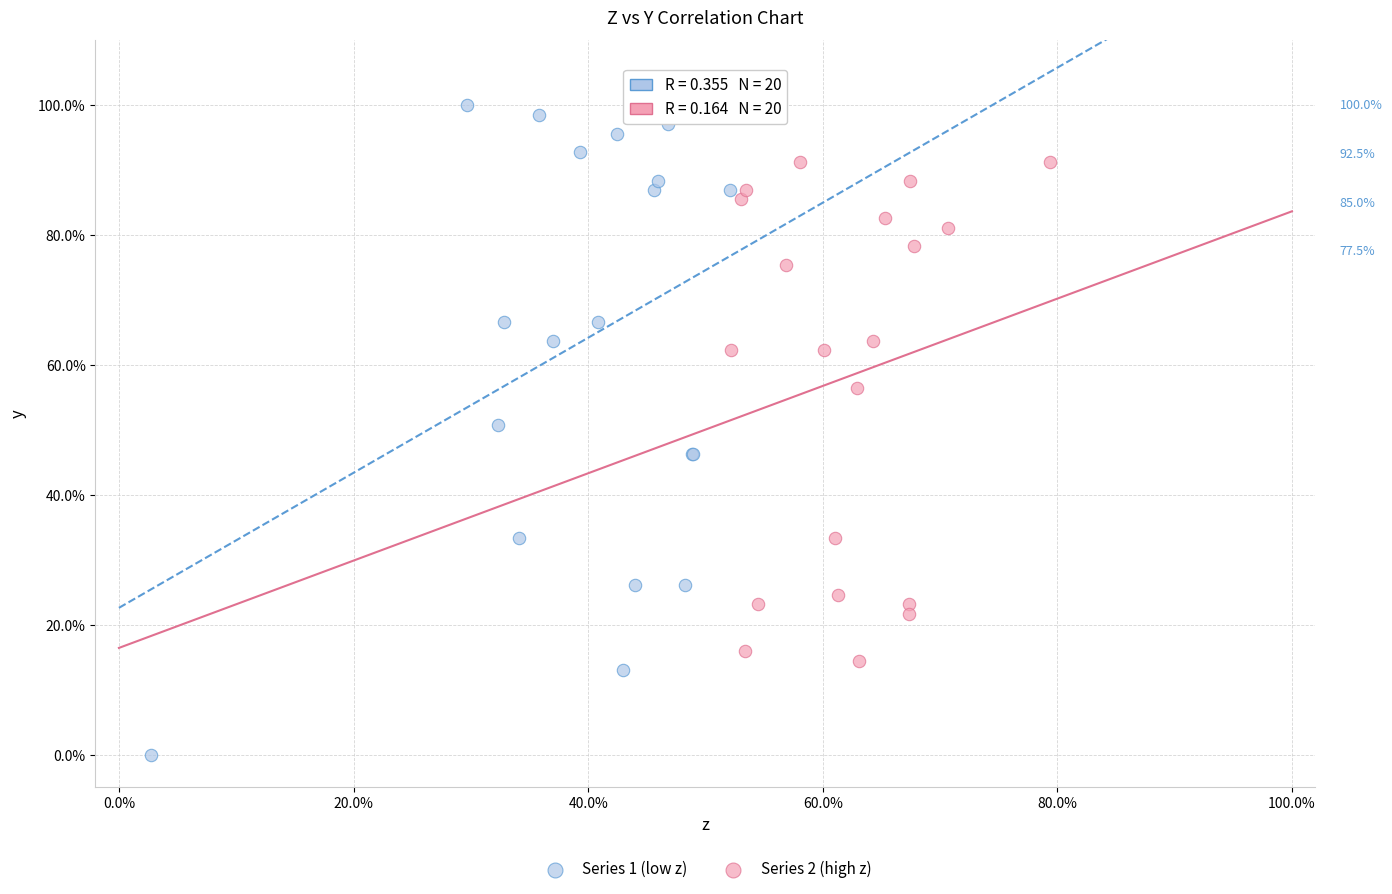

What are all the series names shown in the legend?

Series 1 (low z), Series 2 (high z)